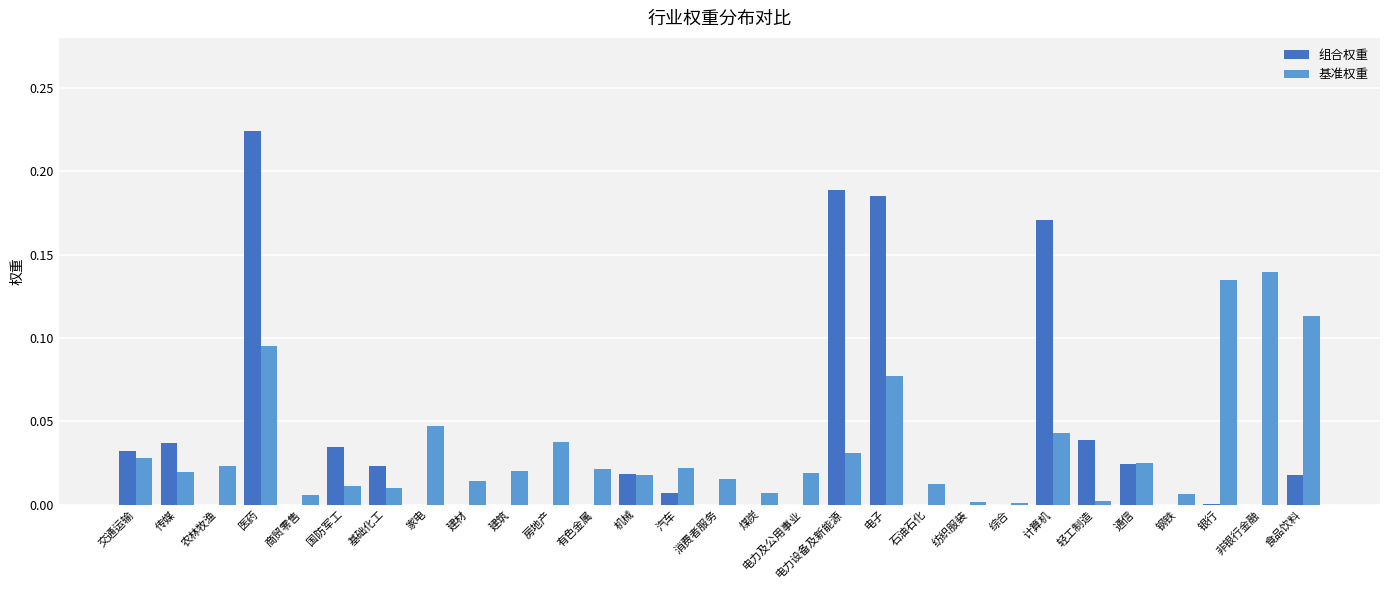

Is the value of 基准权重 at 传媒 greater than the value of 组合权重 at 石油石化?

Yes